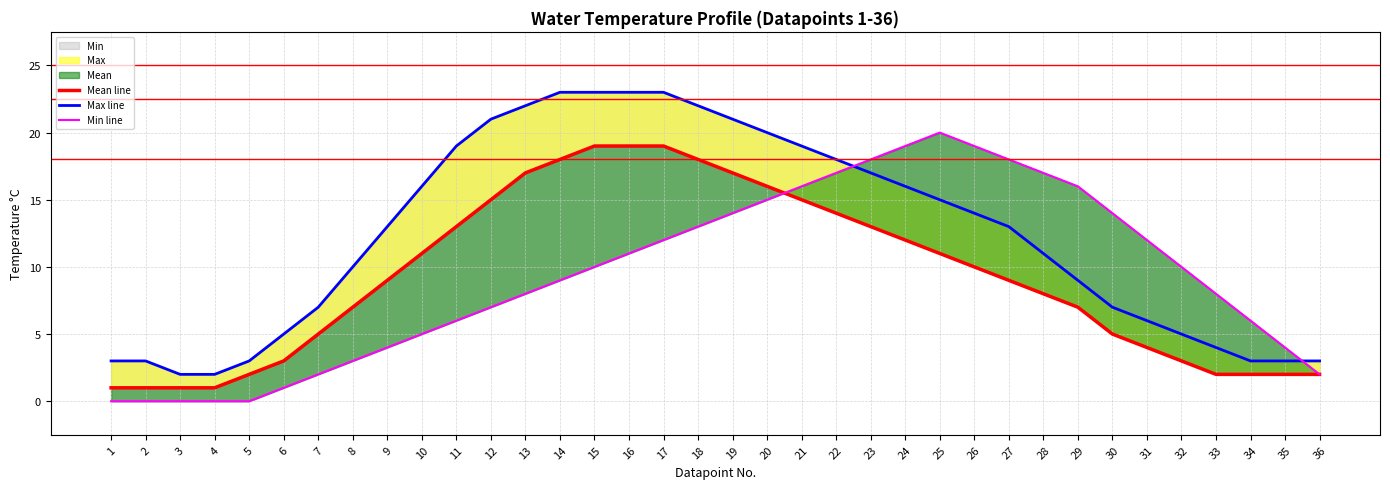

How many intersections are there between Mean line and Min line?

1